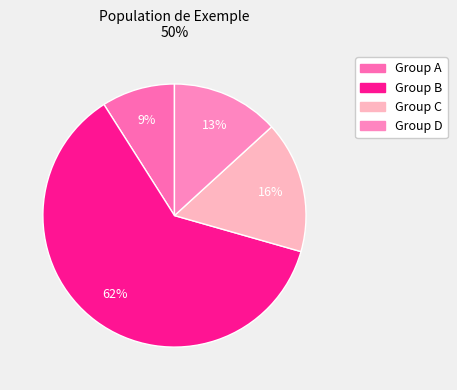

How many slices are in this pie chart?

4